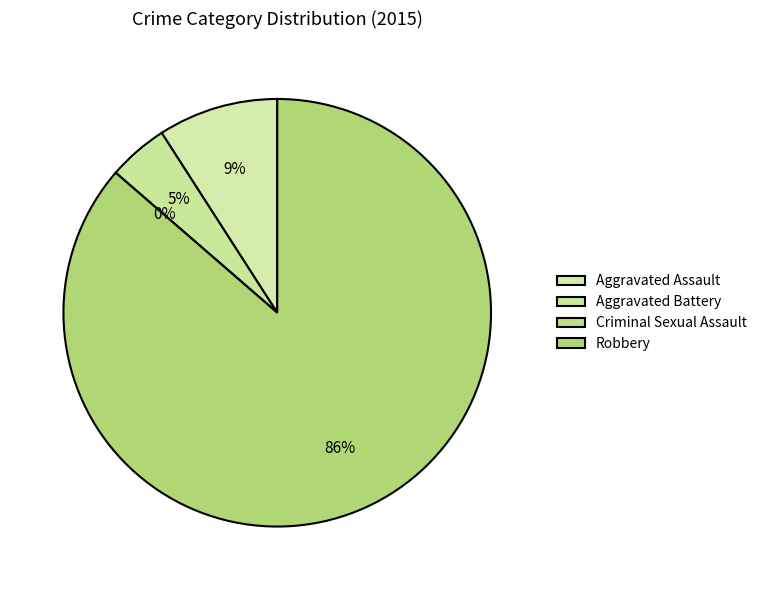

Is Robbery the majority of the pie?

Yes